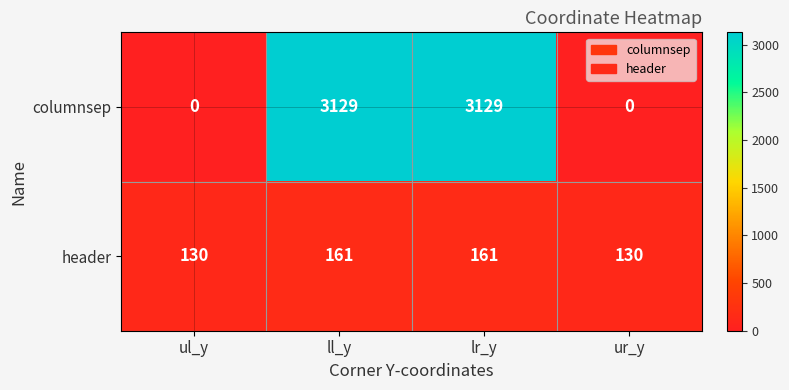

How many categories are shown in the chart?

4